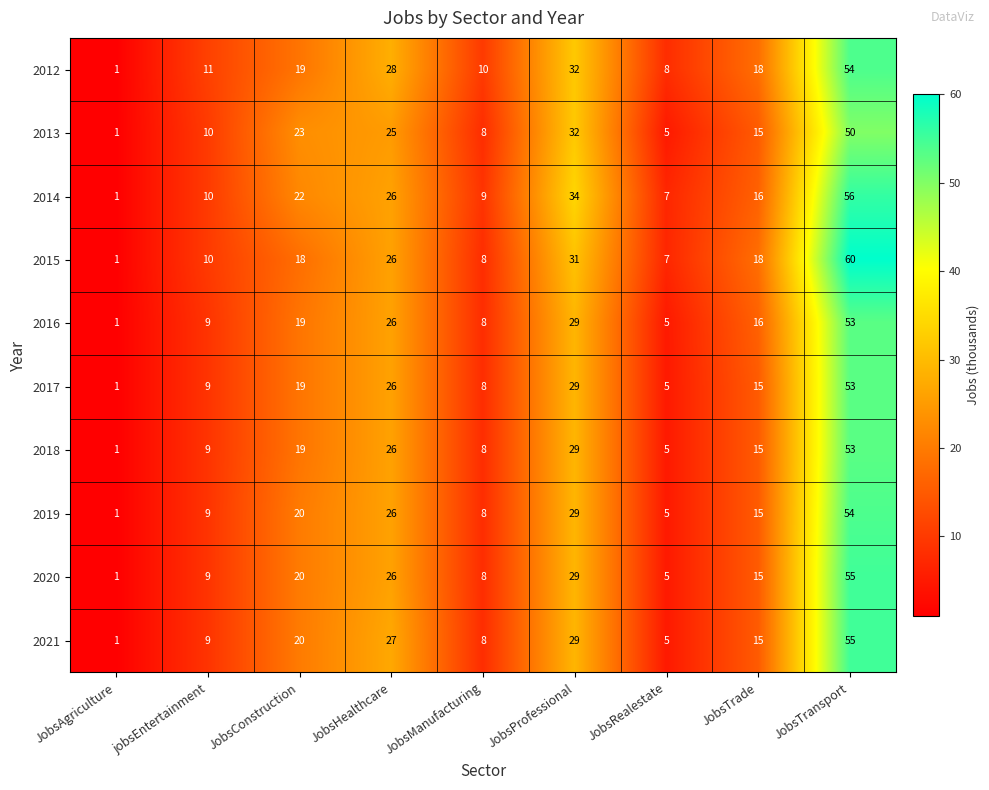

What is the minimum value shown in the chart?

1